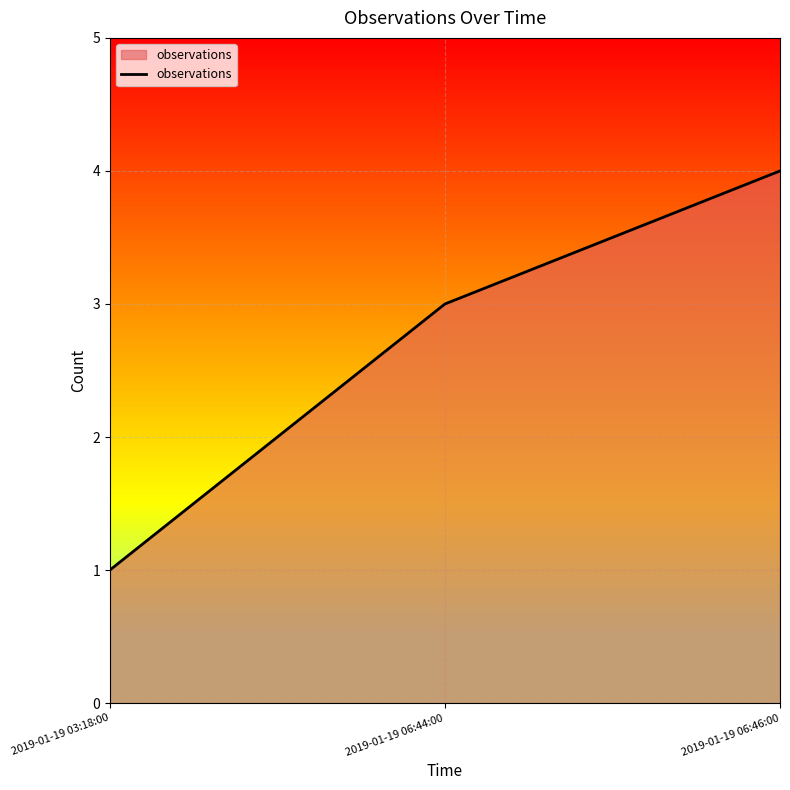

Does the chart display data point markers on the line(s)?

No